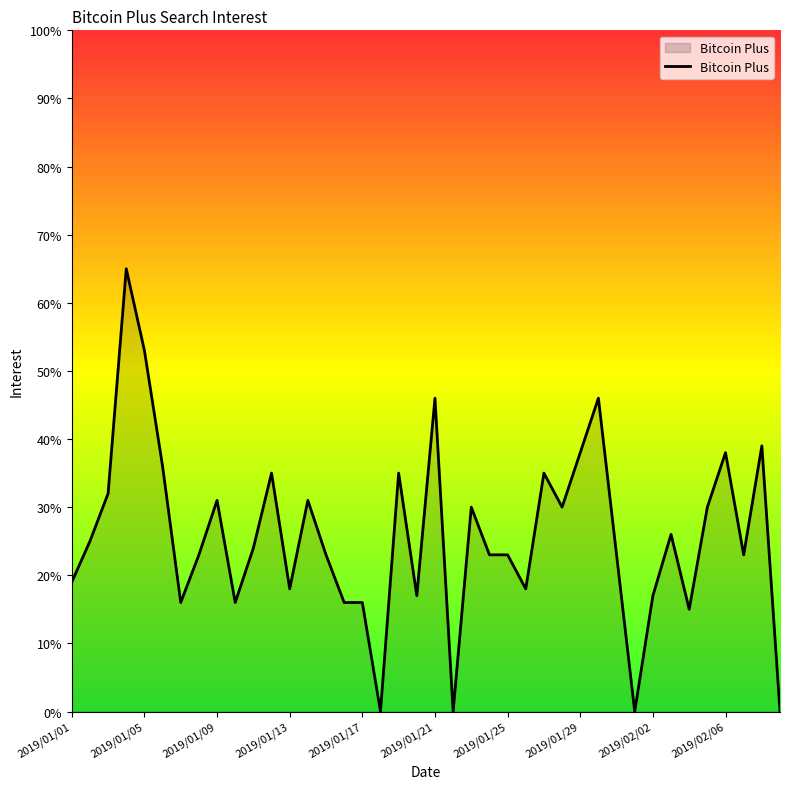

What is the maximum value shown in the chart?

65